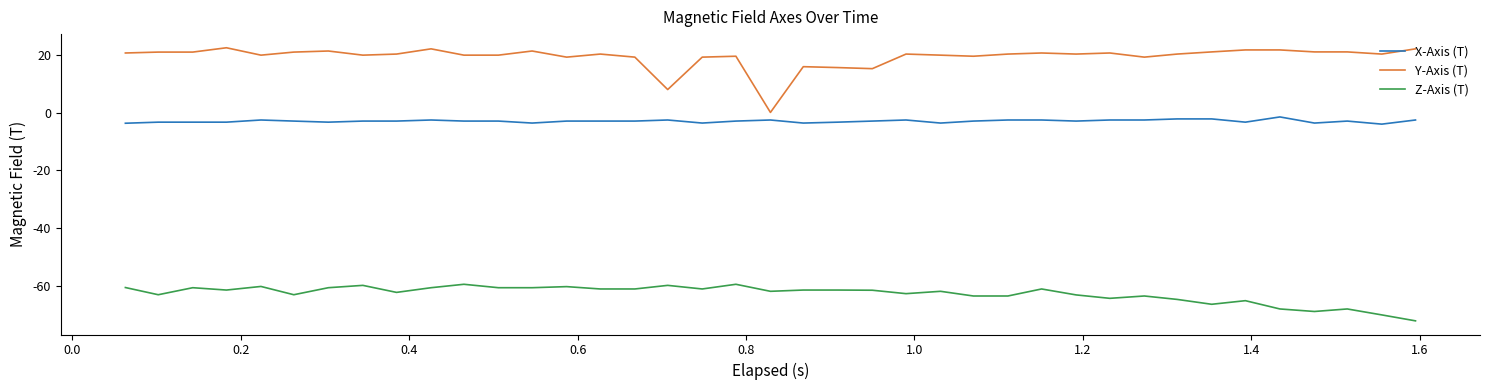

Does the chart have visible grid lines?

No